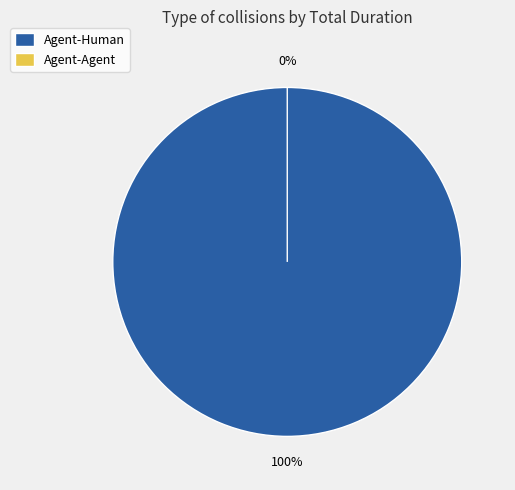

Which category has the smallest portion of the pie?

Agent-Agent